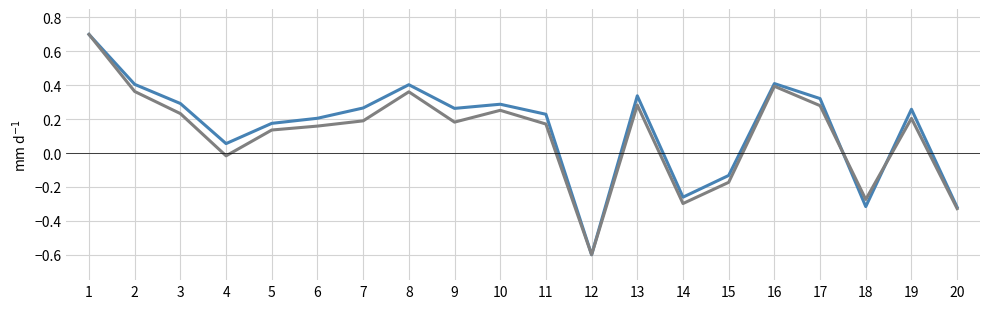

What is the total value across all series at 7?

0.5